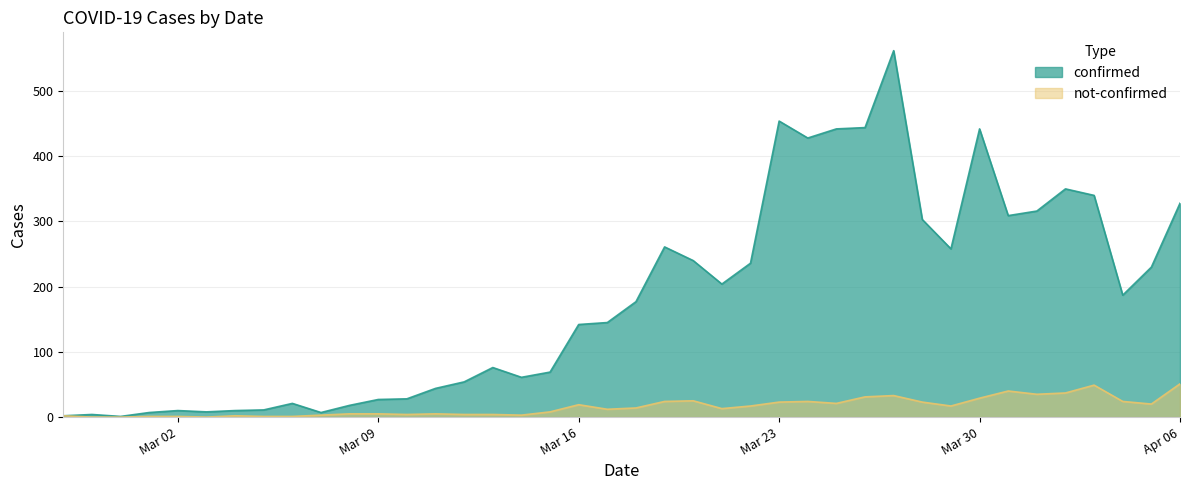

Count the number of data series in this chart.

2